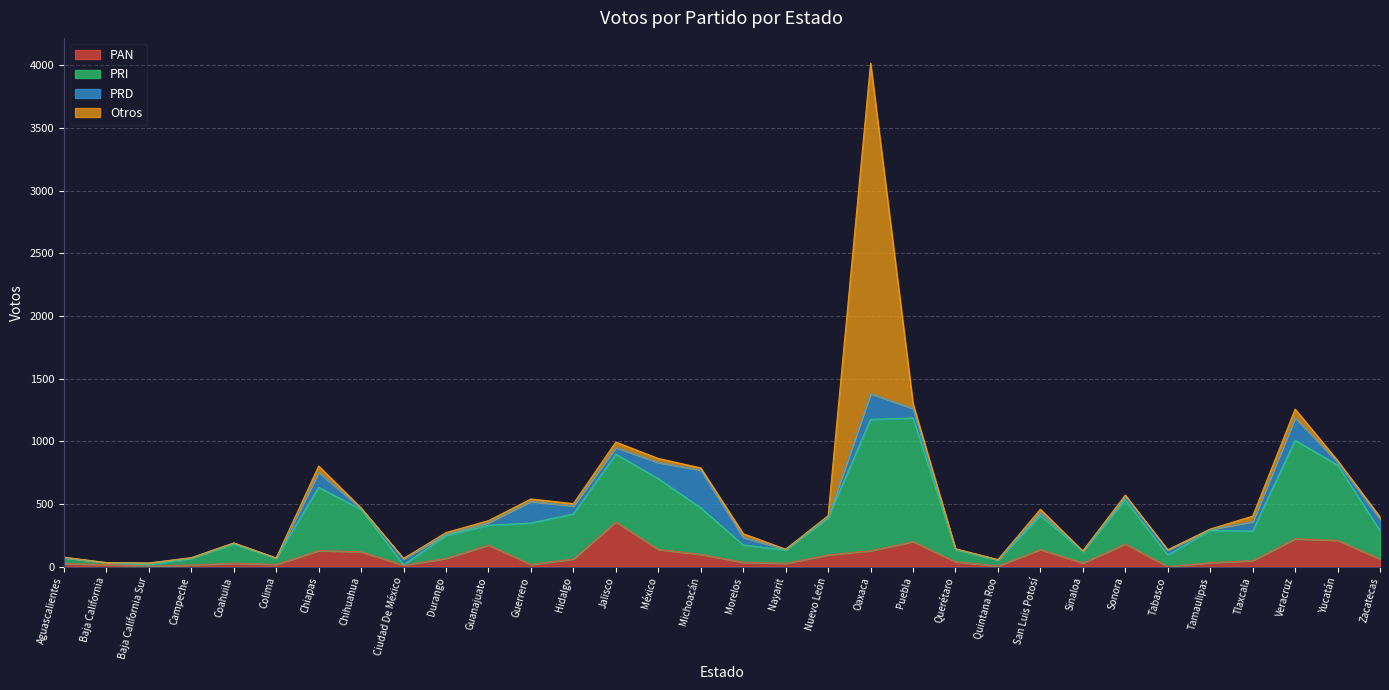

What is the value of the PRI point at the 1st from the left?

73